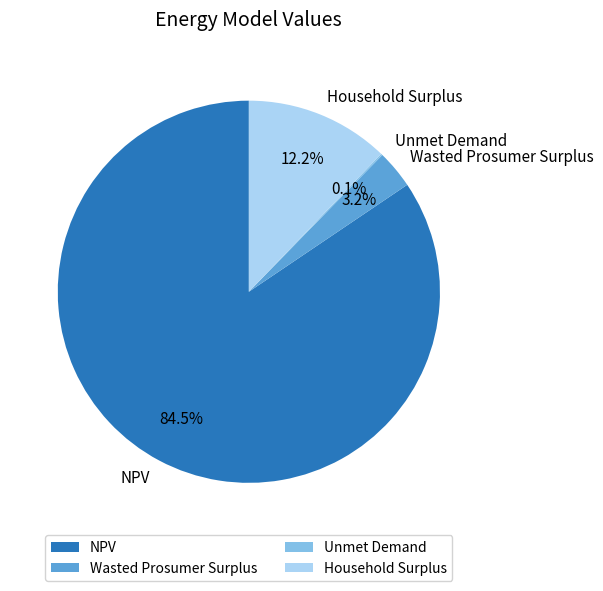

Does any single category account for the majority?

Yes